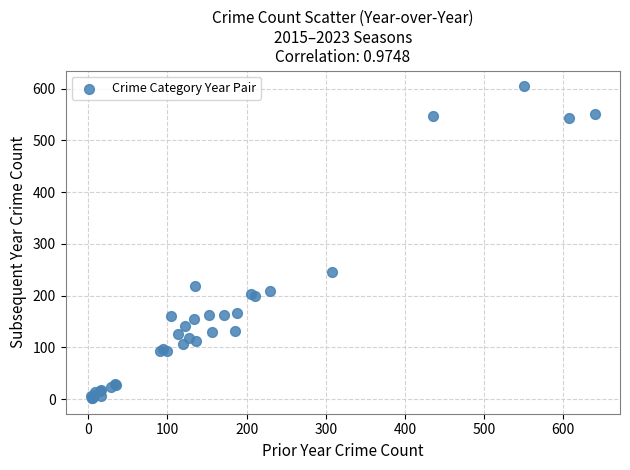

What Y value in the scatter plot is closest to 303?

245